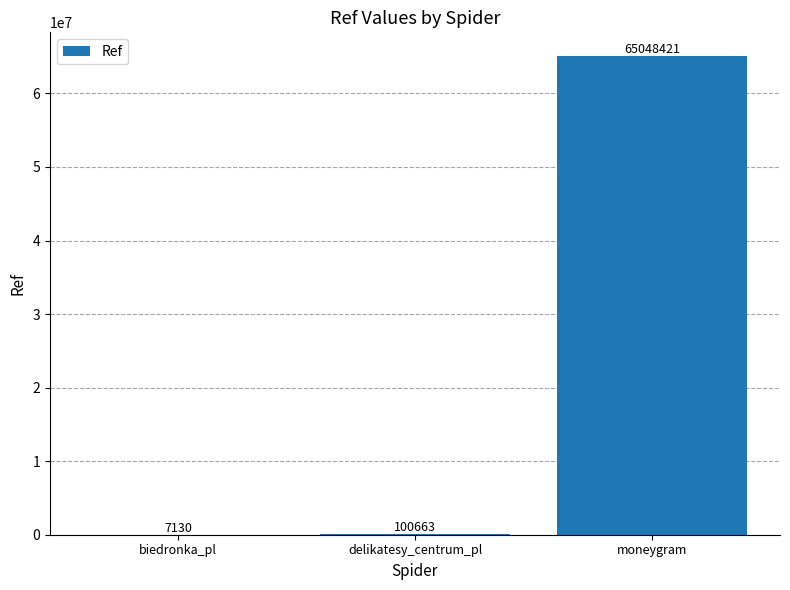

Which category has the highest value across all series?

moneygram